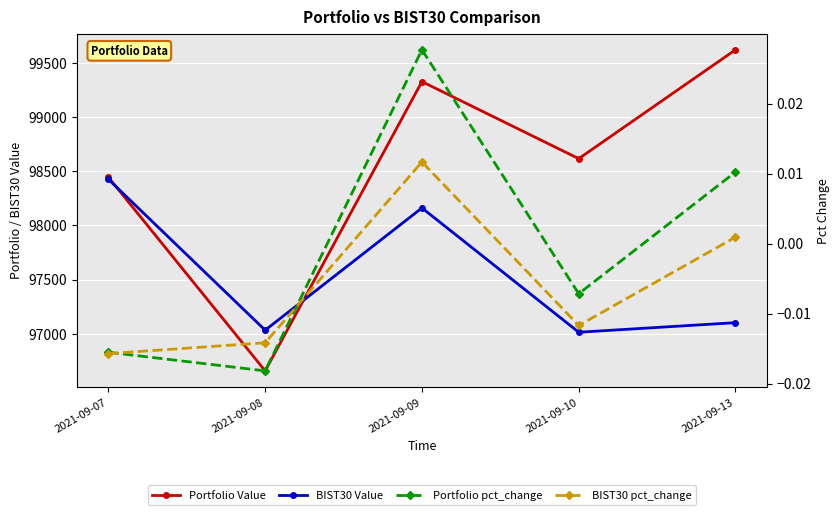

True or false: Portfolio Value and BIST30 pct_change intersect in this chart.

False